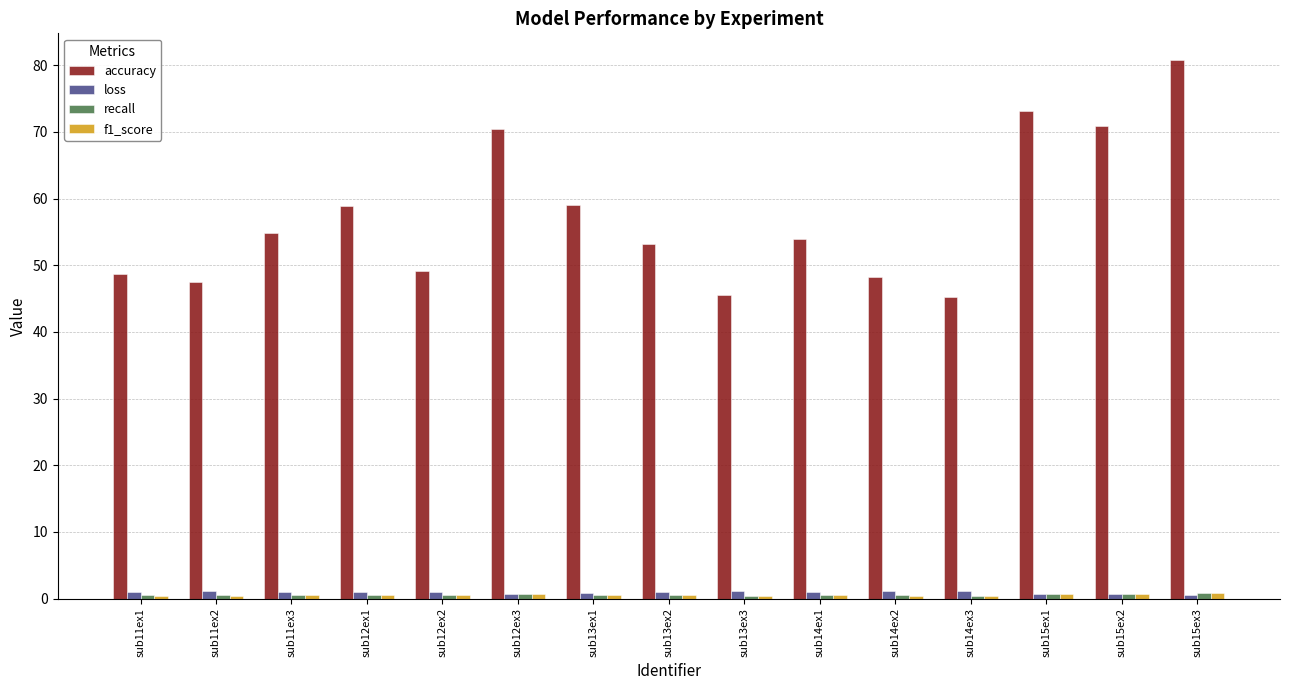

What is the label of the 13th bar from the right?

sub11ex3